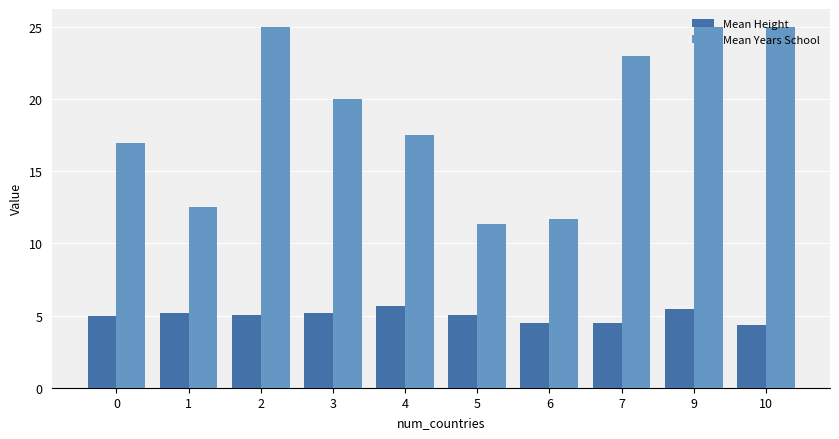

What is the value of the Mean Years School bar at the 5th from the left?

17.5